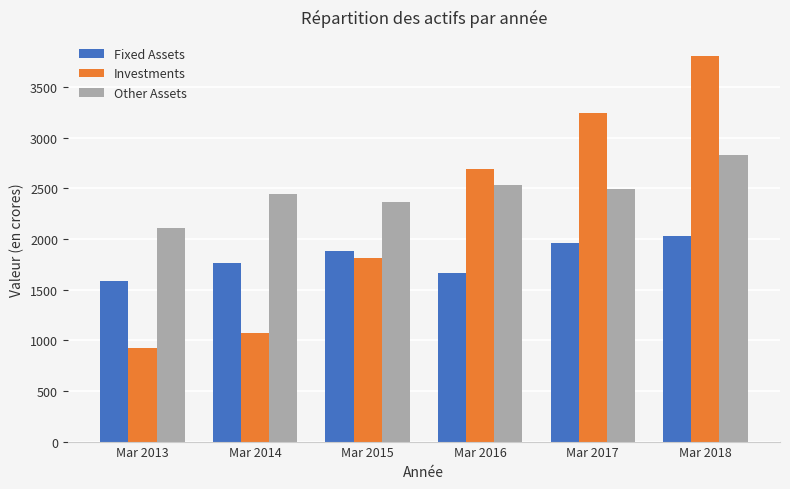

What is the approximate value of Other Assets at Mar 2014, to the nearest 10?

2450